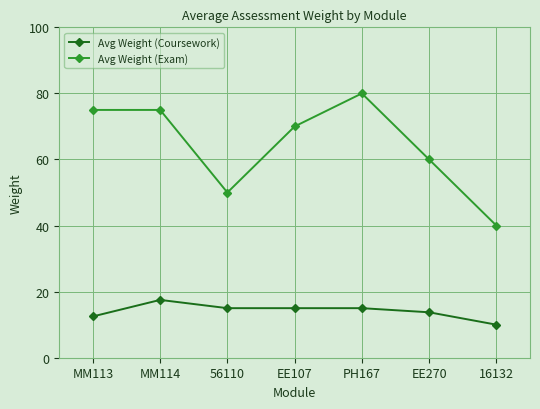

The value of Avg Weight (Coursework) at MM114 is 24.0. True or false?

False